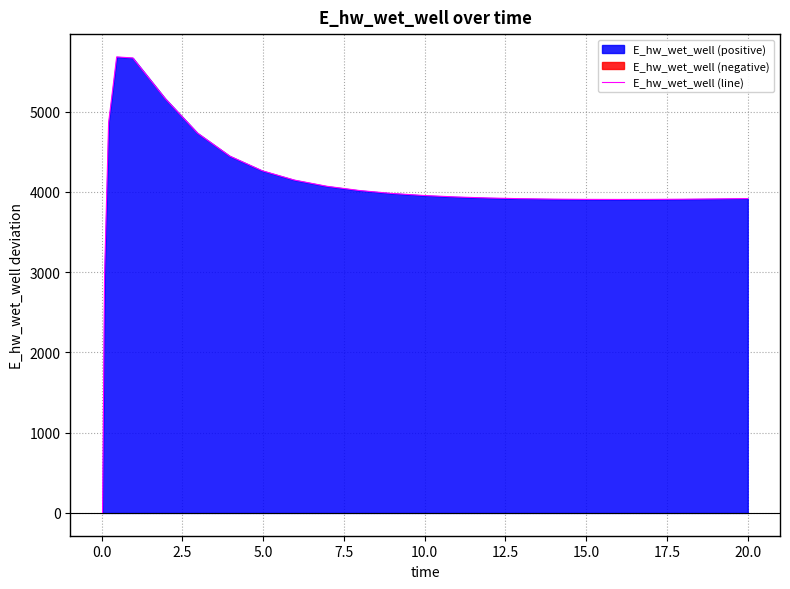

What is the maximum value for E_hw_wet_well (line)?

5681.2